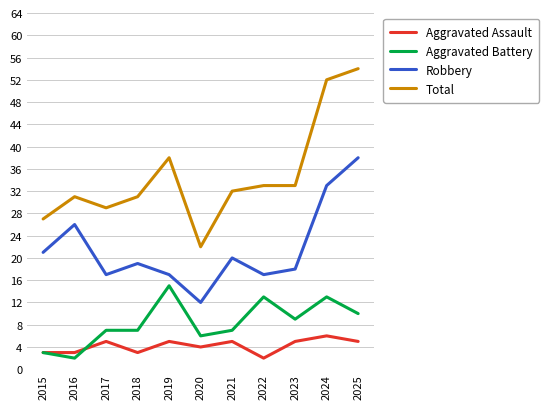

What is the minimum value shown in the chart?

2